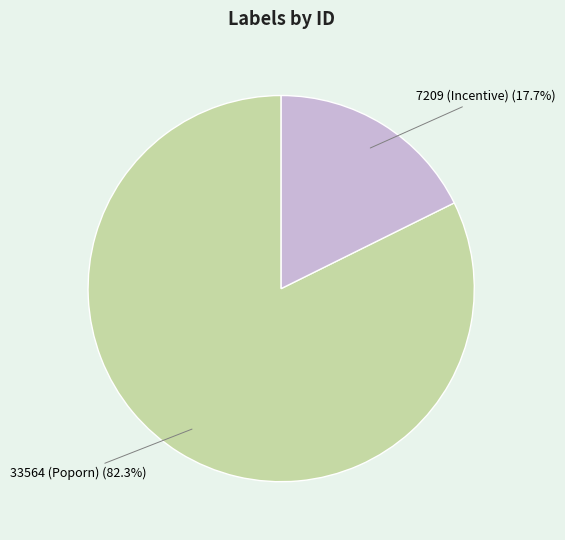

Which has a higher value, 7209 (Incentive) or 33564 (Poporn)?

33564 (Poporn)